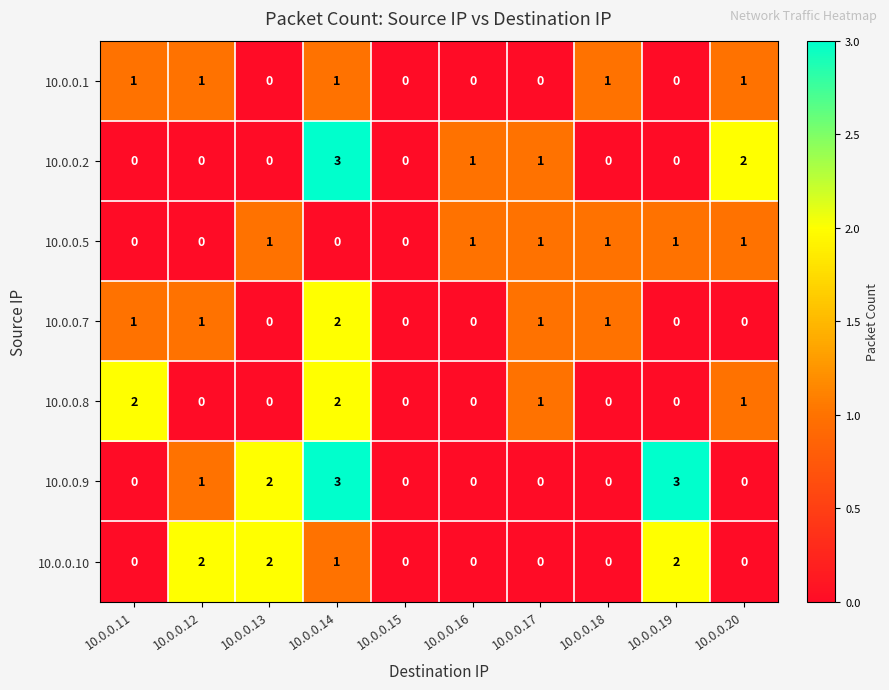

At which category is the sum across all series the highest?

10.0.0.14